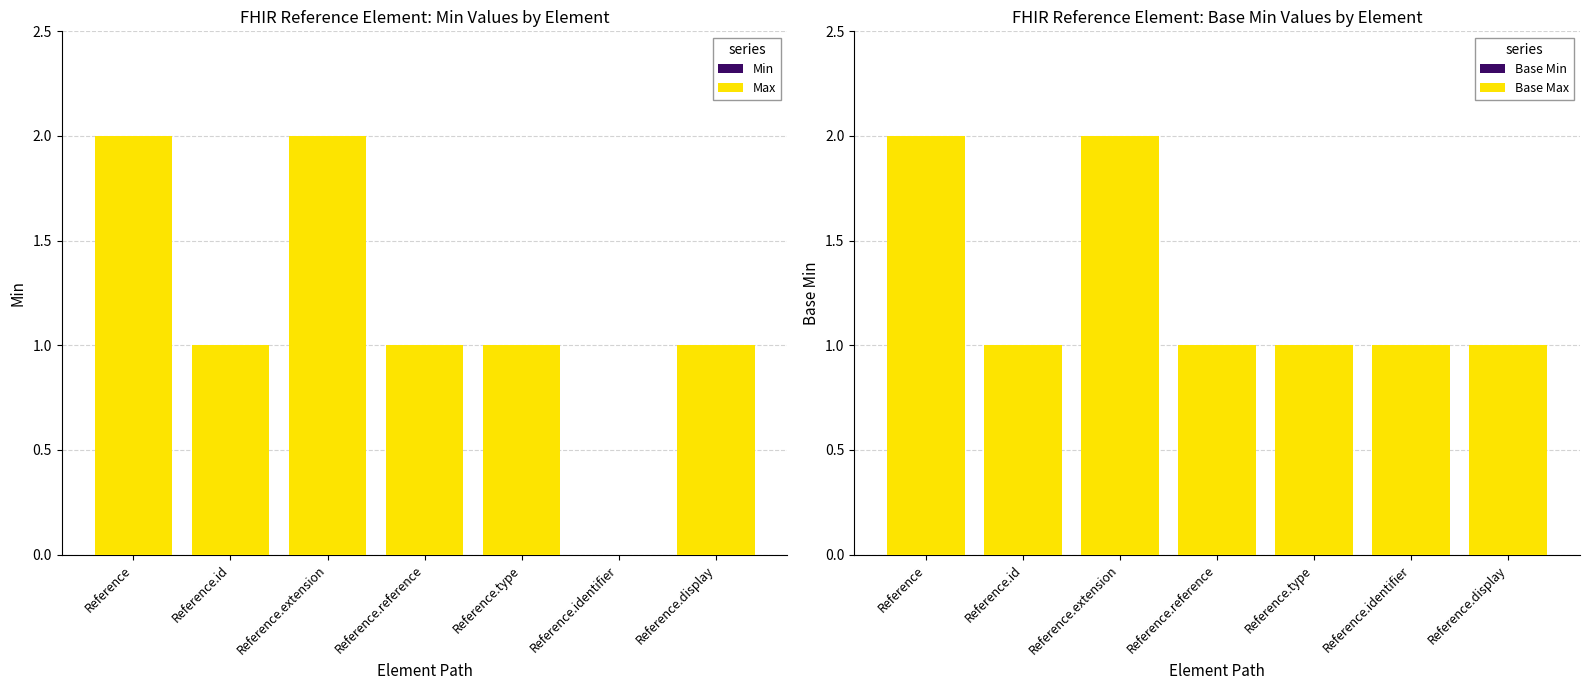

Reading left to right, extract all data points from this chart.

Min: 0	0	0	0	0	0	0
Max: 2	1	2	1	1	0	1
Base Min: 0	0	0	0	0	0	0
Base Max: 2	1	2	1	1	1	1